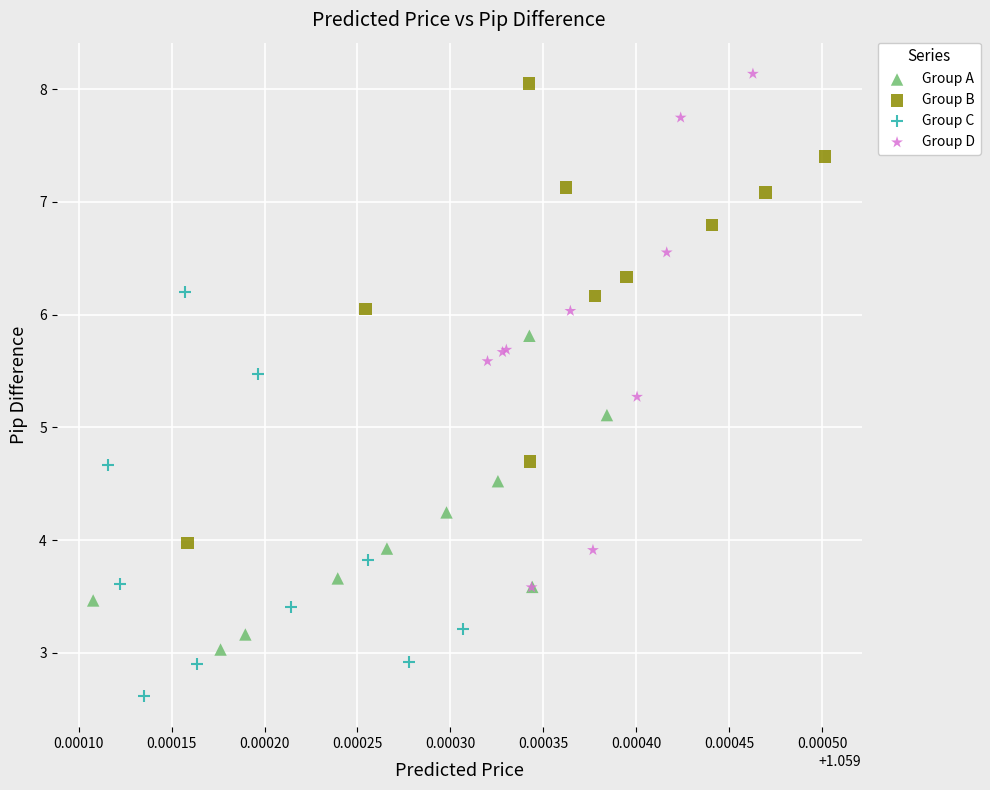

Which series contains the lowest Y value?

Group C